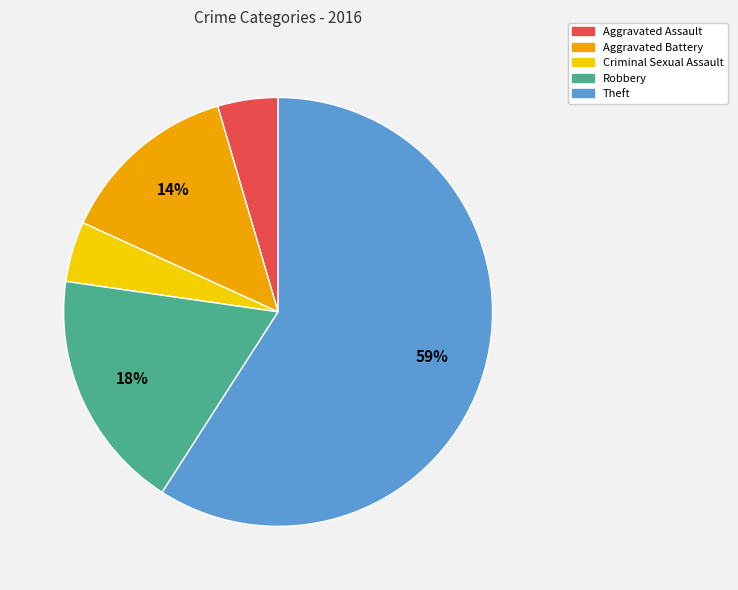

Is there a majority slice in this chart?

Yes